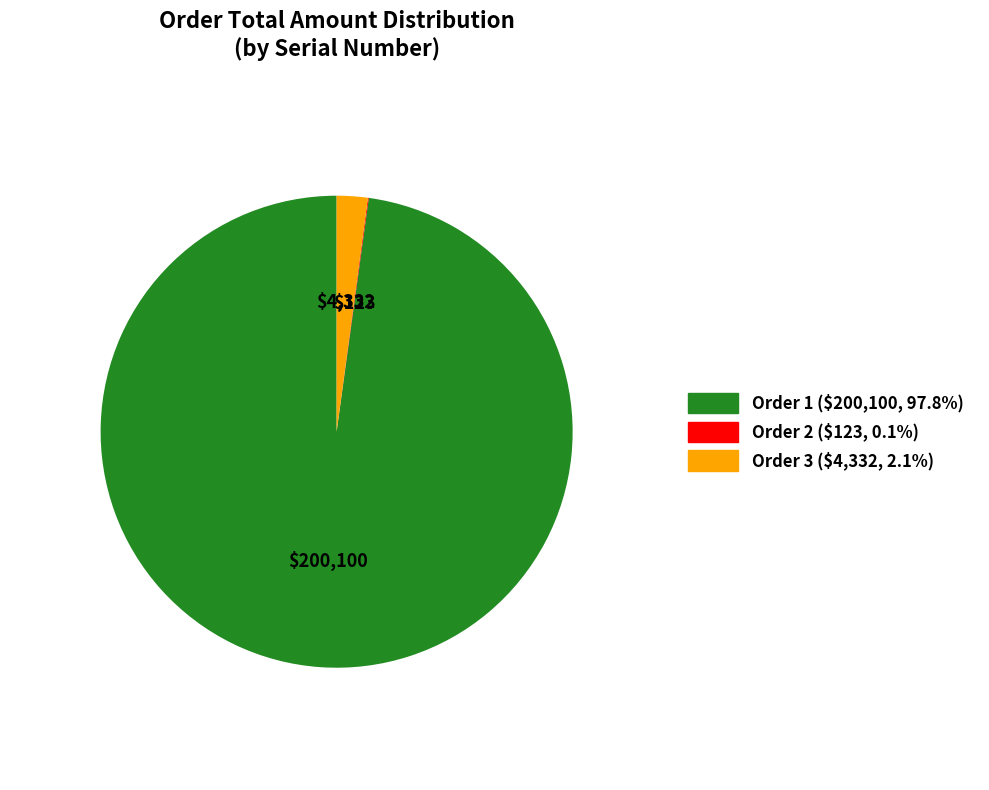

Which has a higher value, Order 1 or Order 3?

Order 1